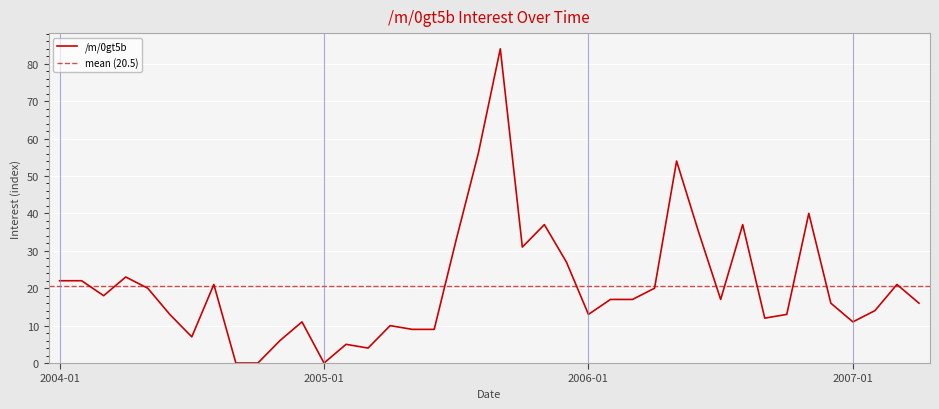

What is the change in value from 2005-04 to 2007-02?

+4